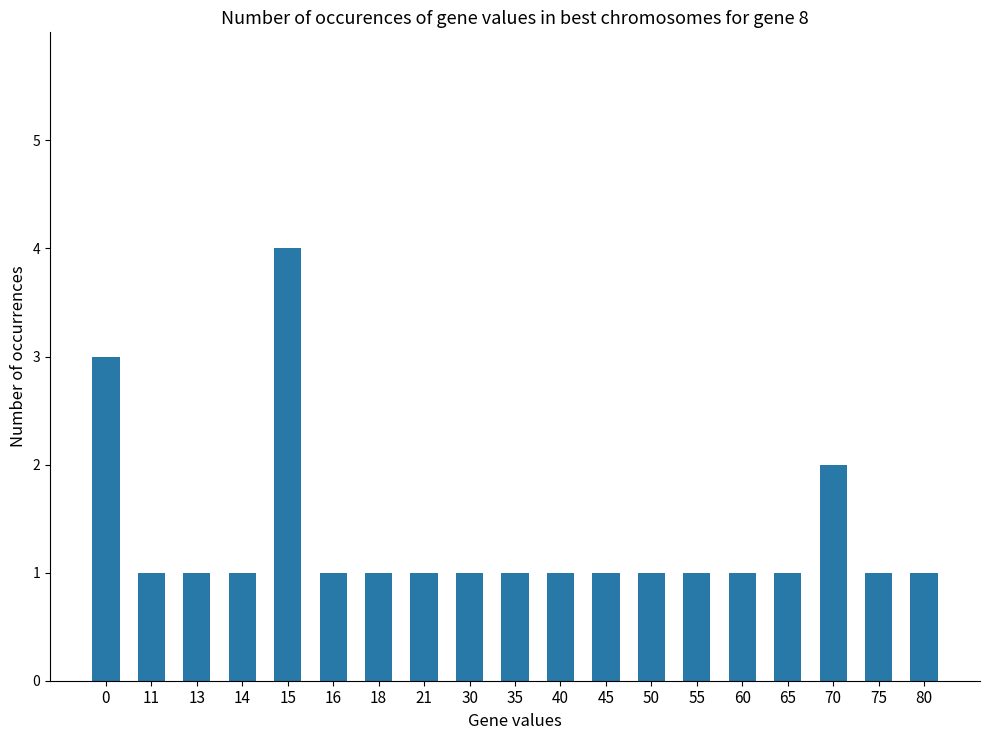

The value at 75 is 1. True or false?

True